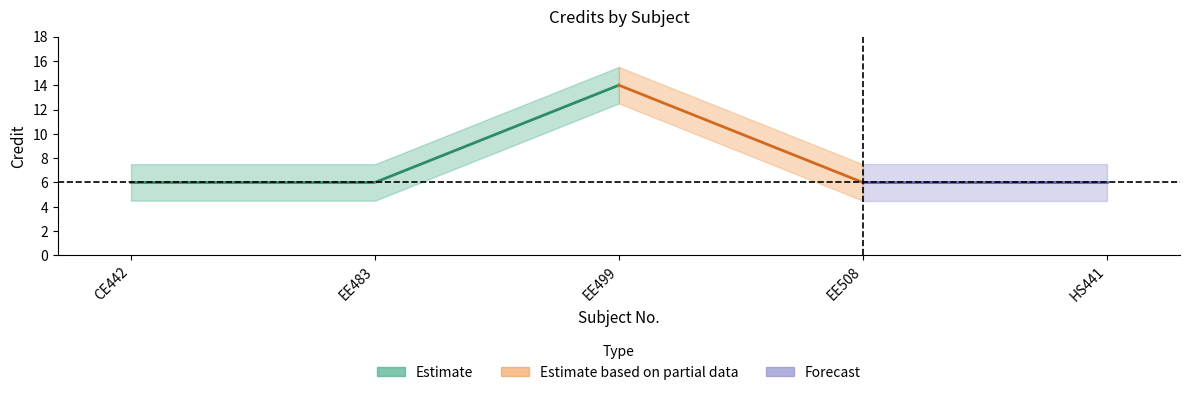

Read the value at EE483.

6